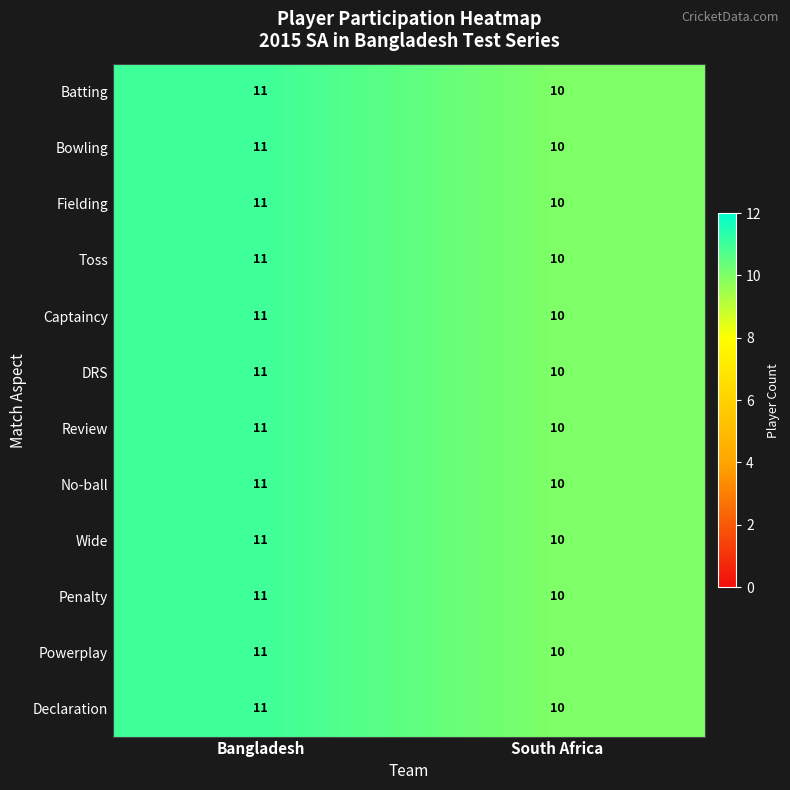

What is the maximum value shown in the chart?

11